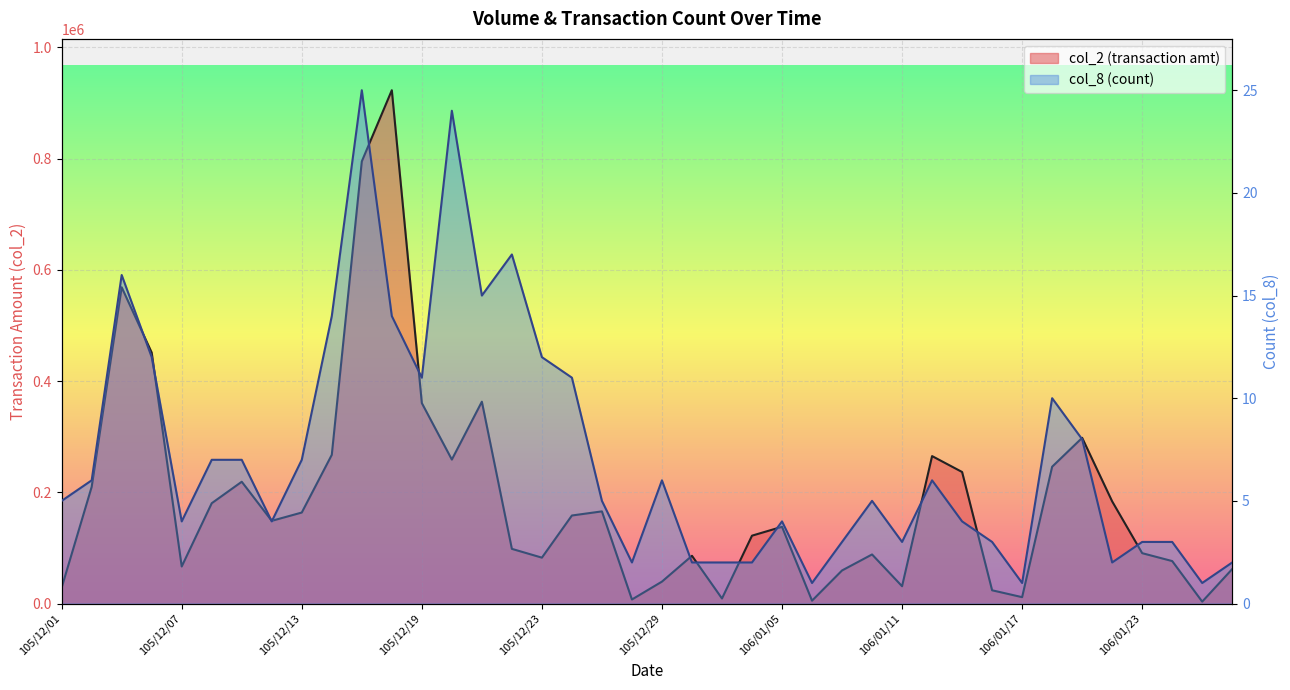

What is the average value of the col_2 series?

189756